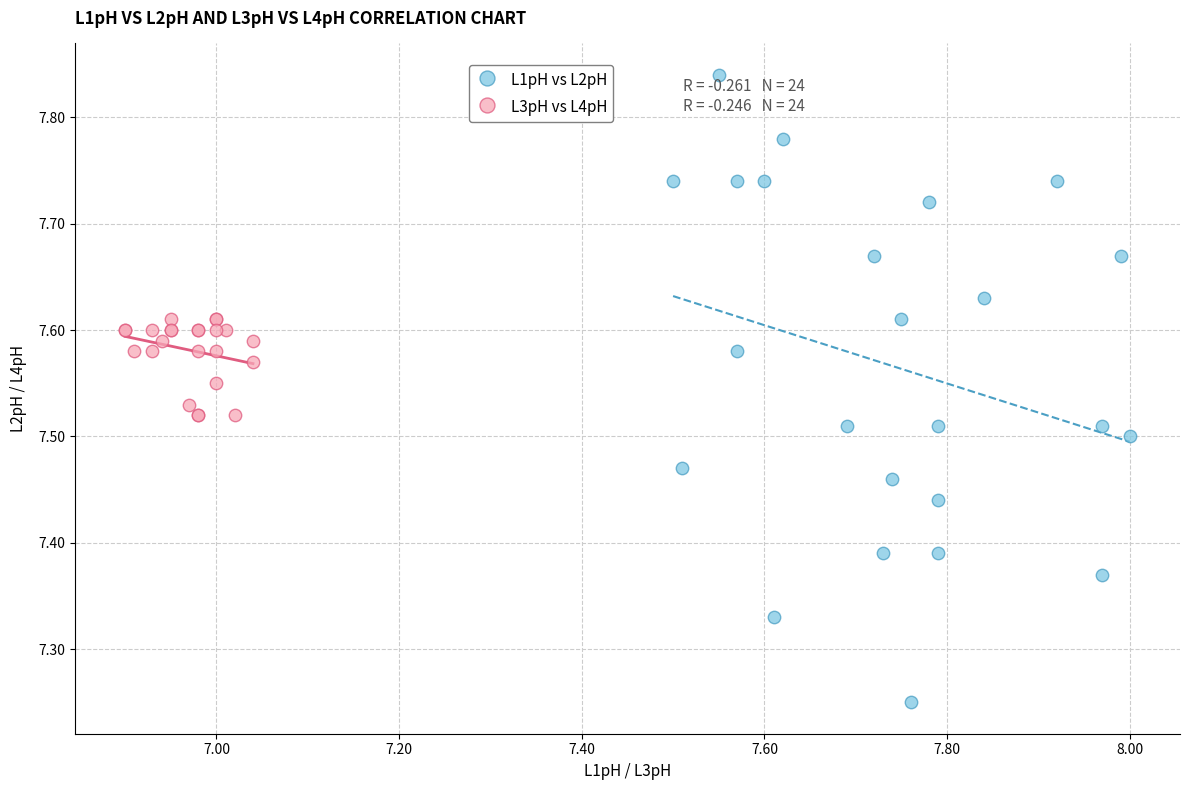

Which series has the widest spread of Y values?

L1pH vs L2pH